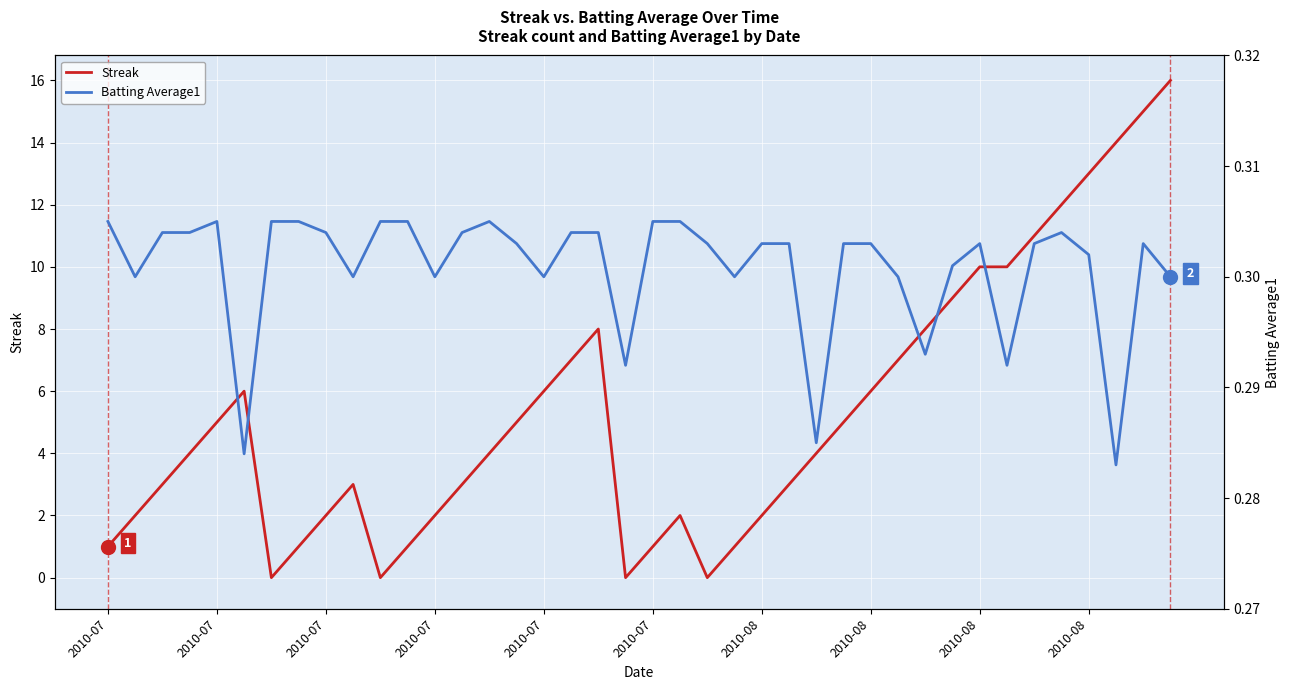

Count the Batting Average1 values in the range 0 to 1.

40